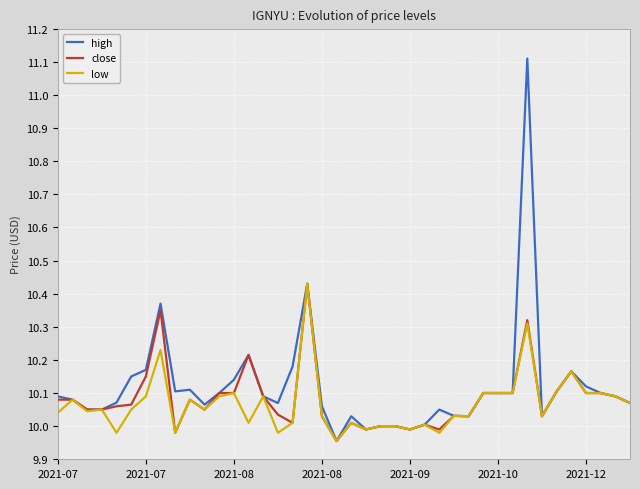

What is the highest value of the high series?

11.1